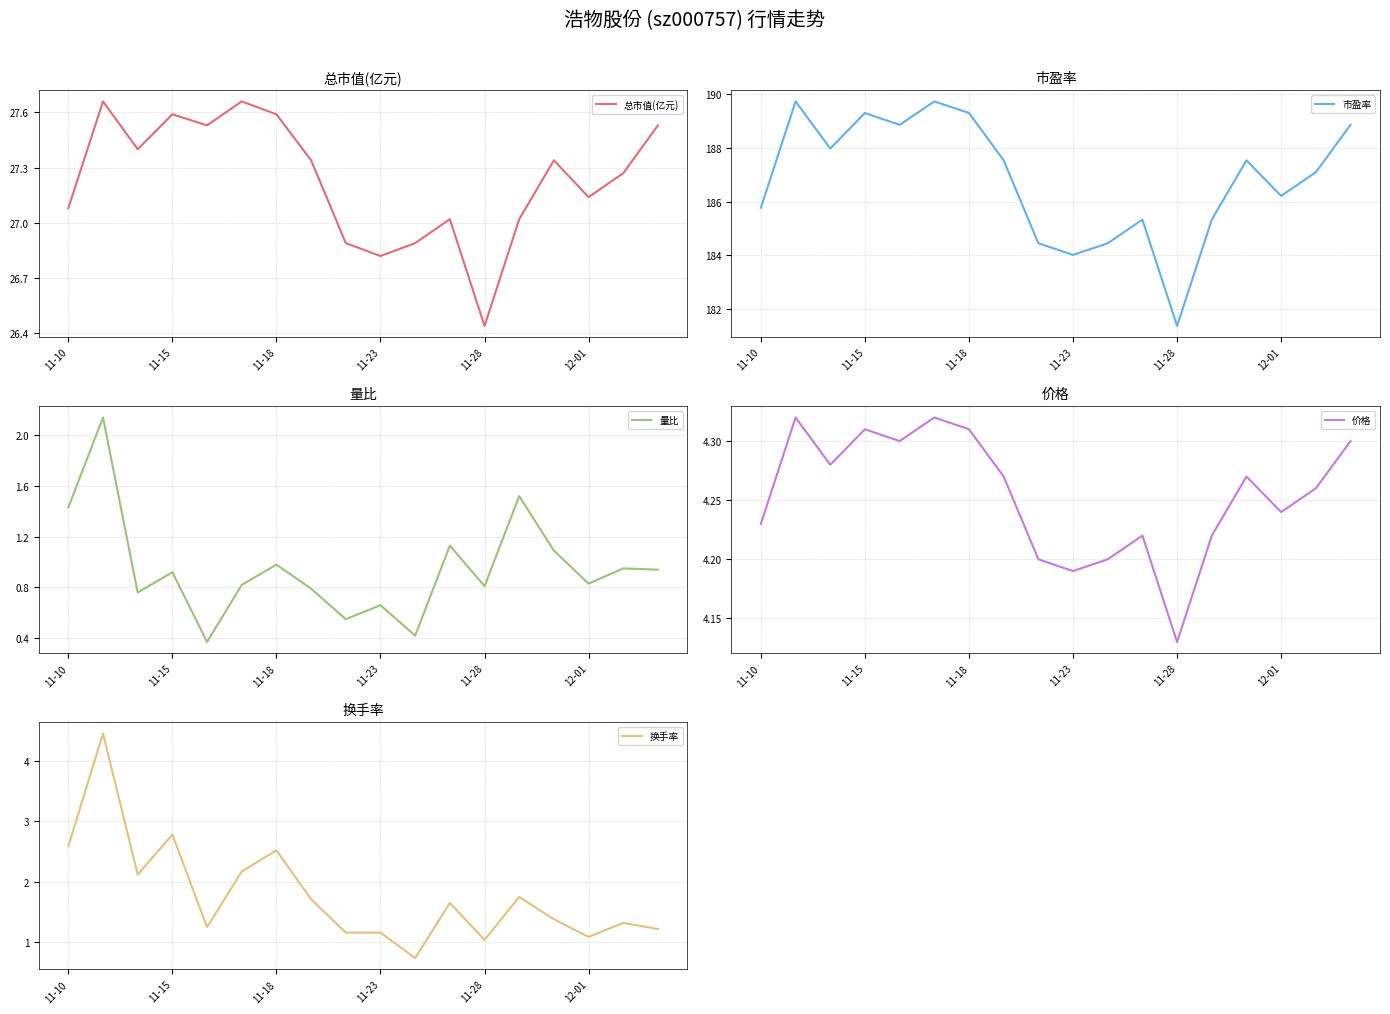

True or false: 价格 has a value of 2.2 at 11-28.

False